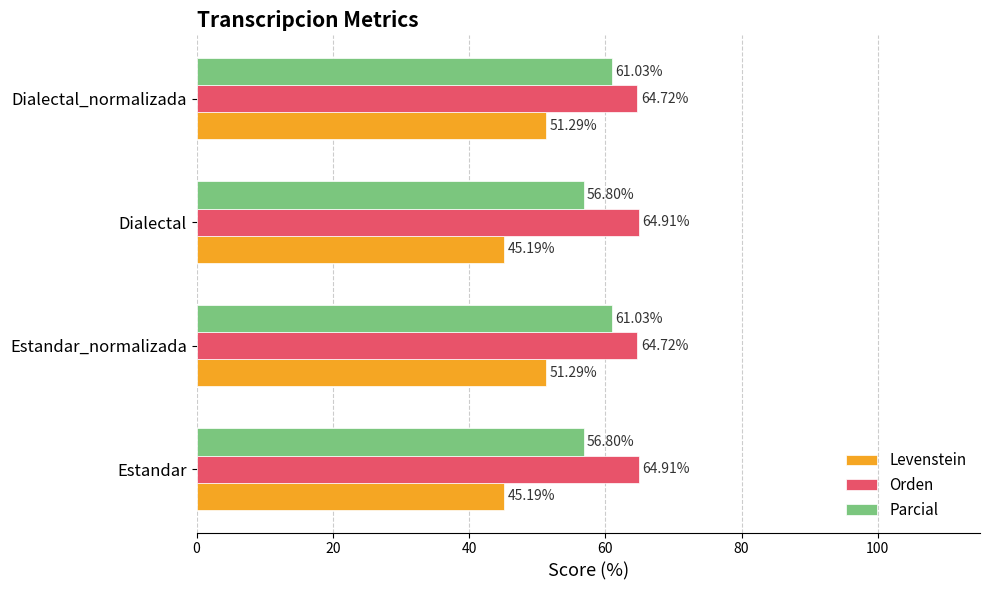

What is the difference between the maximum and minimum values in the Levenstein series?

6.1